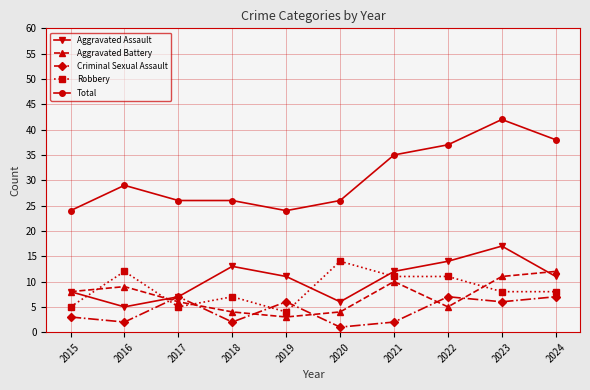

Where is Total nearest to the value 33?

2021